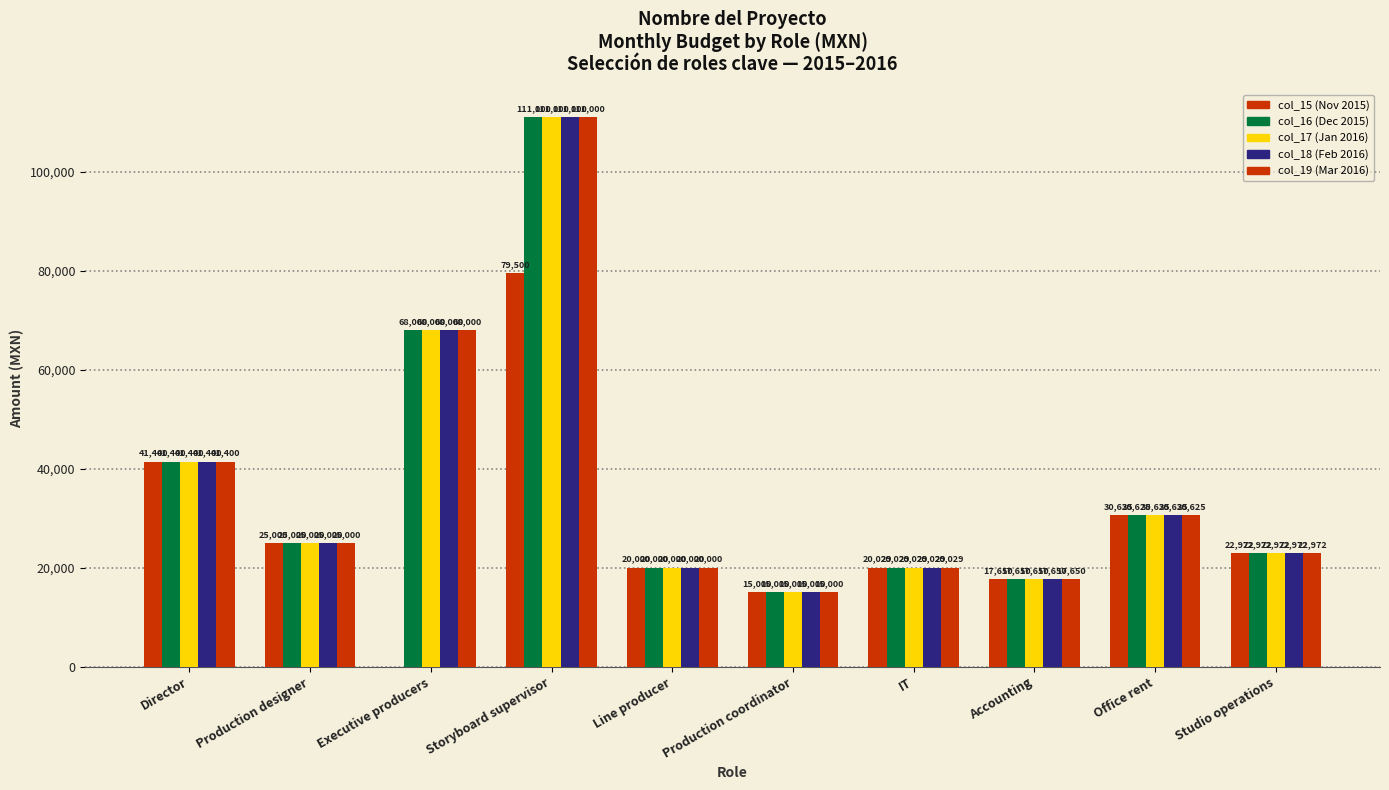

How many groups of bars are there?

10